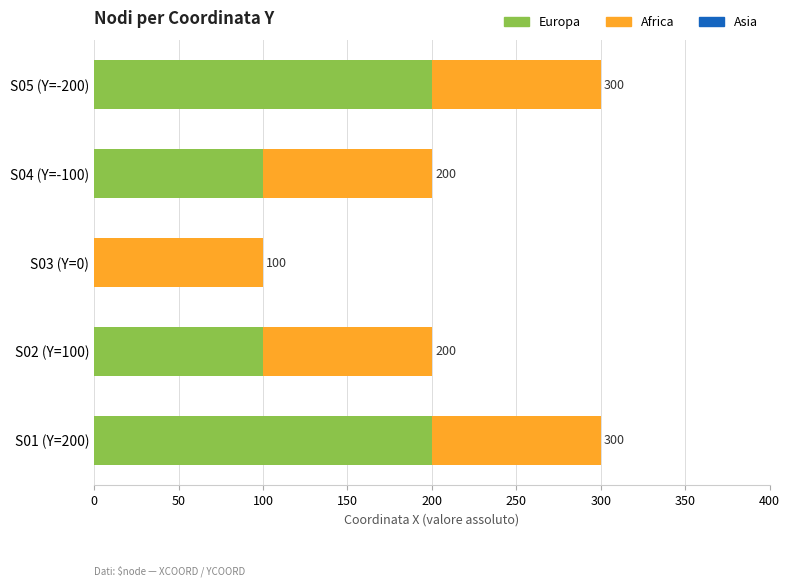

Read the Europa value at S04 (Y=-100), to the nearest 10.

100